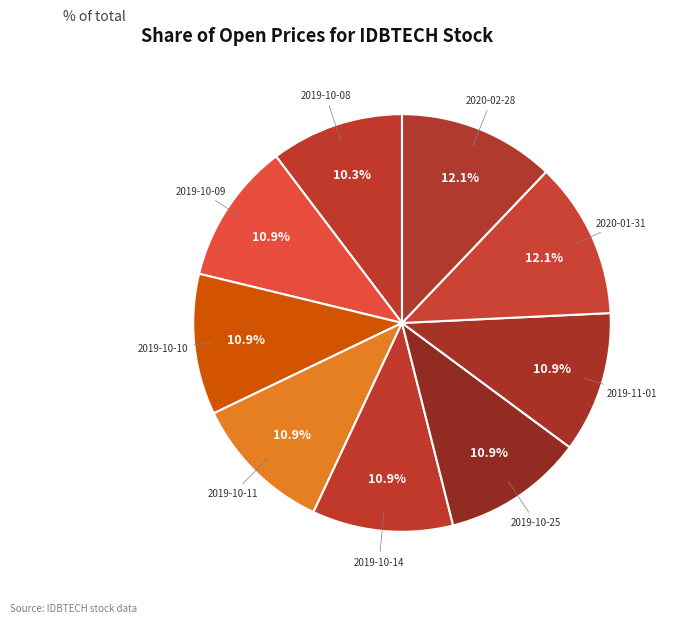

To the nearest percent, what portion does 2019-10-25 represent?

11%